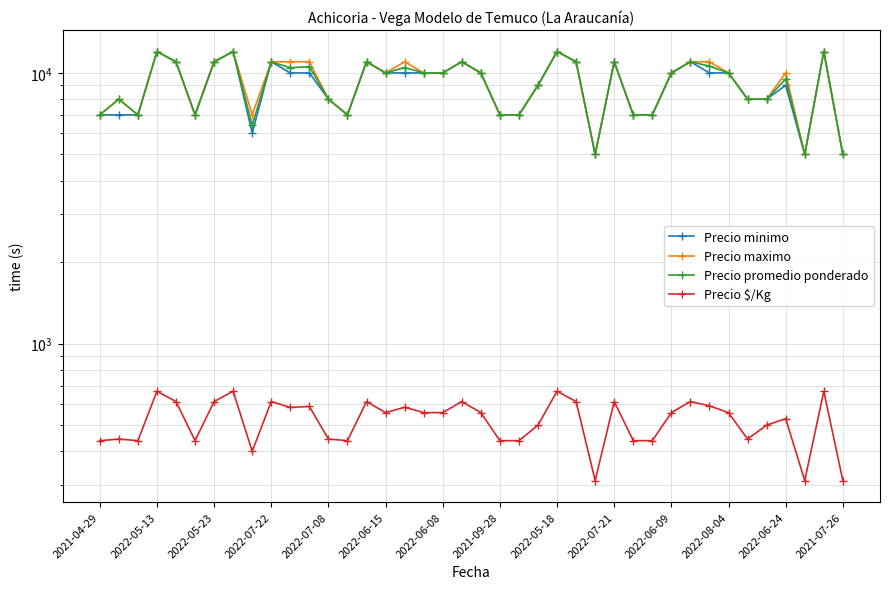

What is the maximum value for Precio minimo?

12000